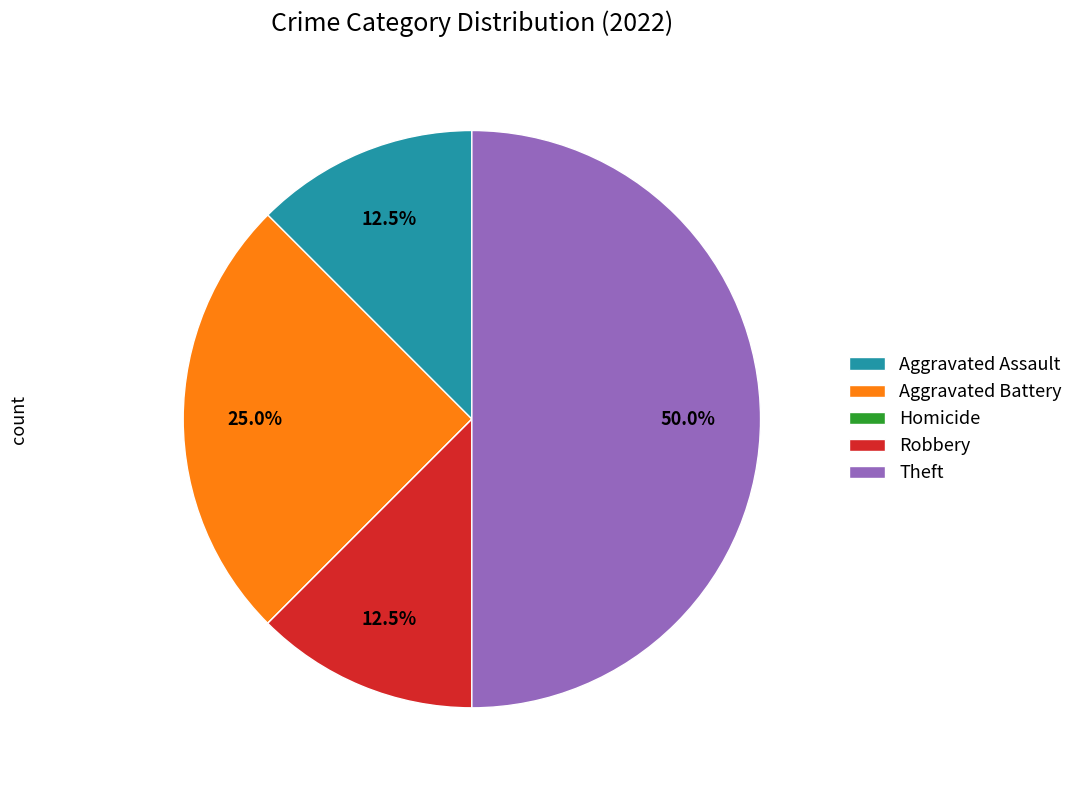

What is the ratio of the value at Robbery to the value at Aggravated Assault?

1.0